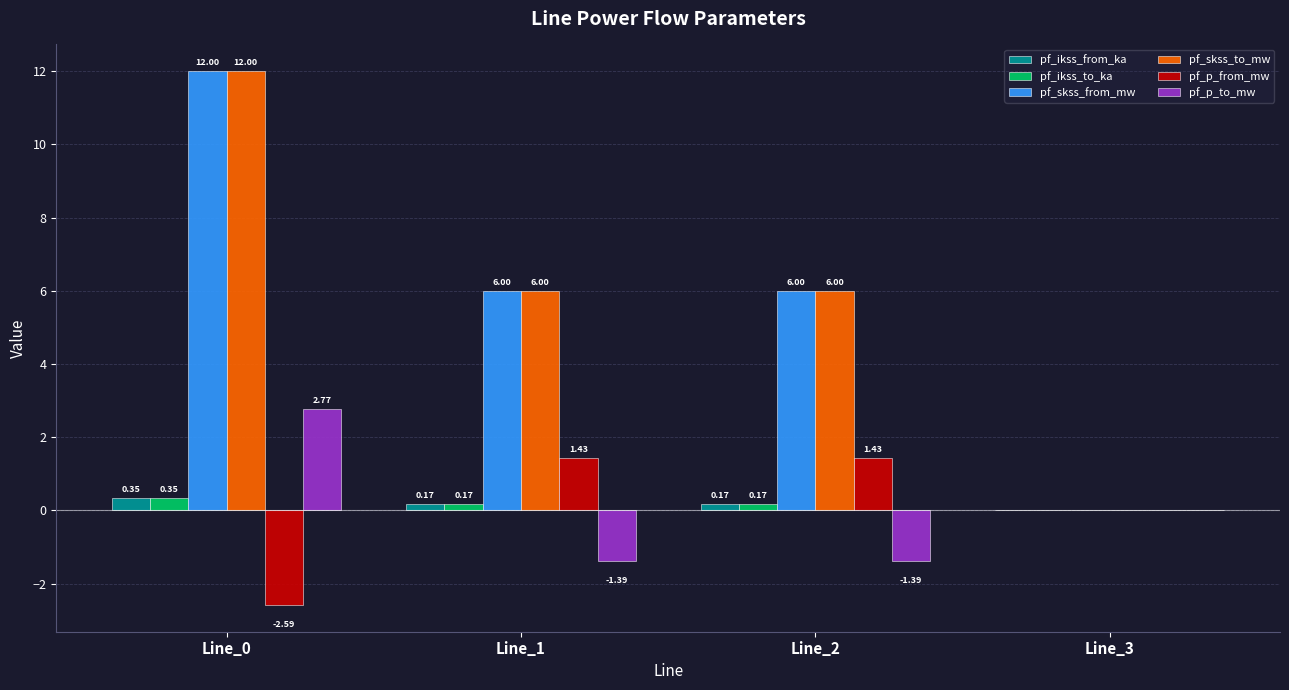

Is it true that pf_skss_to_mw equals 0.0 at Line_3?

True